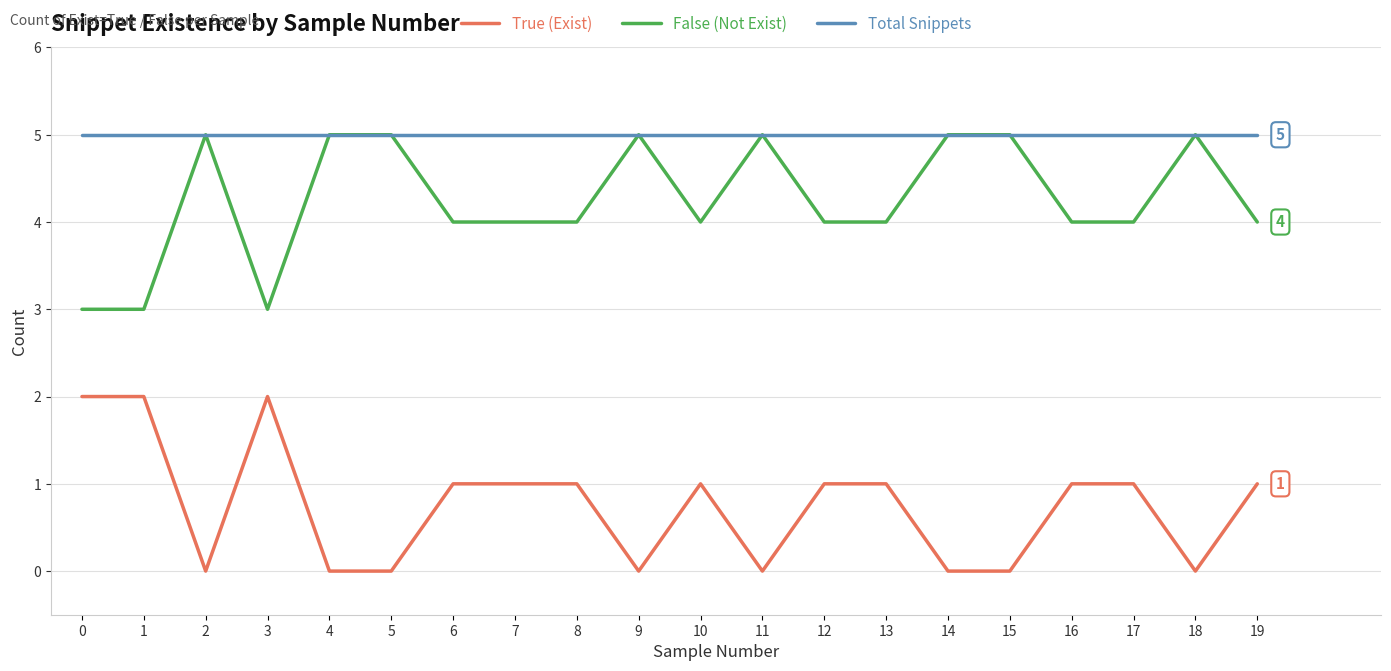

What is the sum of the Total Snippets values at 0 and 2?

10